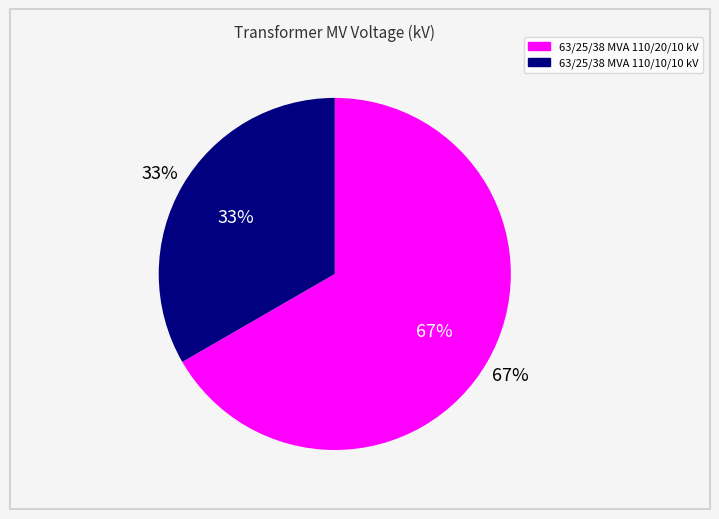

What is the total percentage of 63/25/38 MVA 110/10/10 kV and 63/25/38 MVA 110/20/10 kV?

100.0%